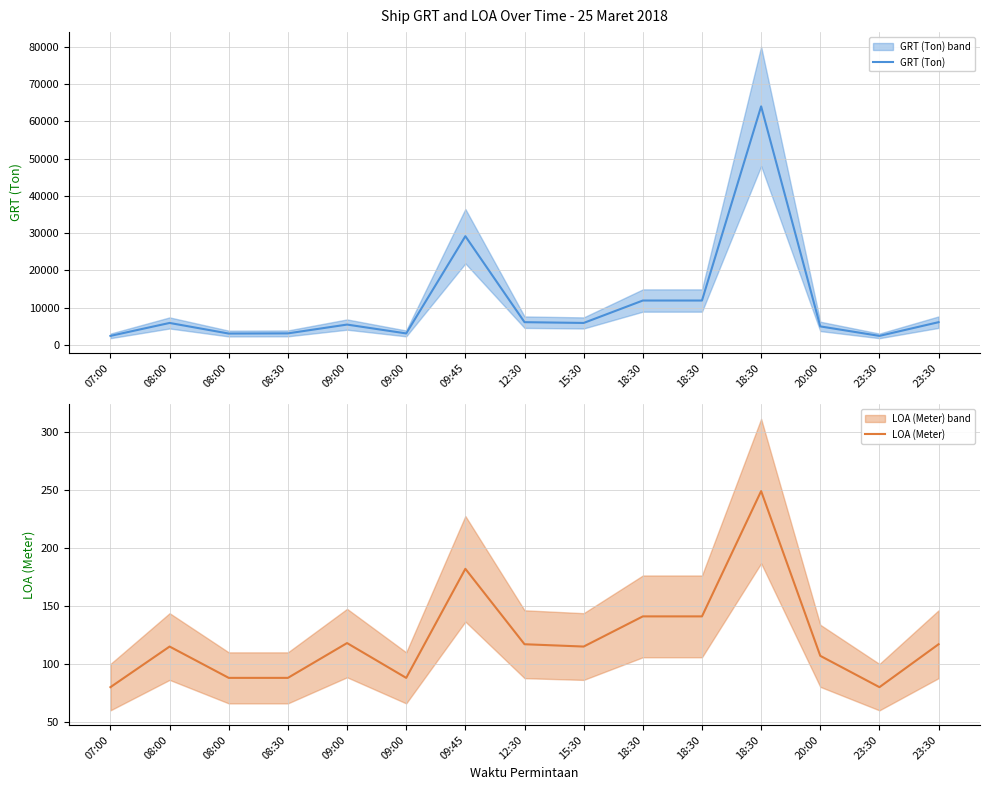

Which has a higher value, 08:00 or 18:30?

18:30